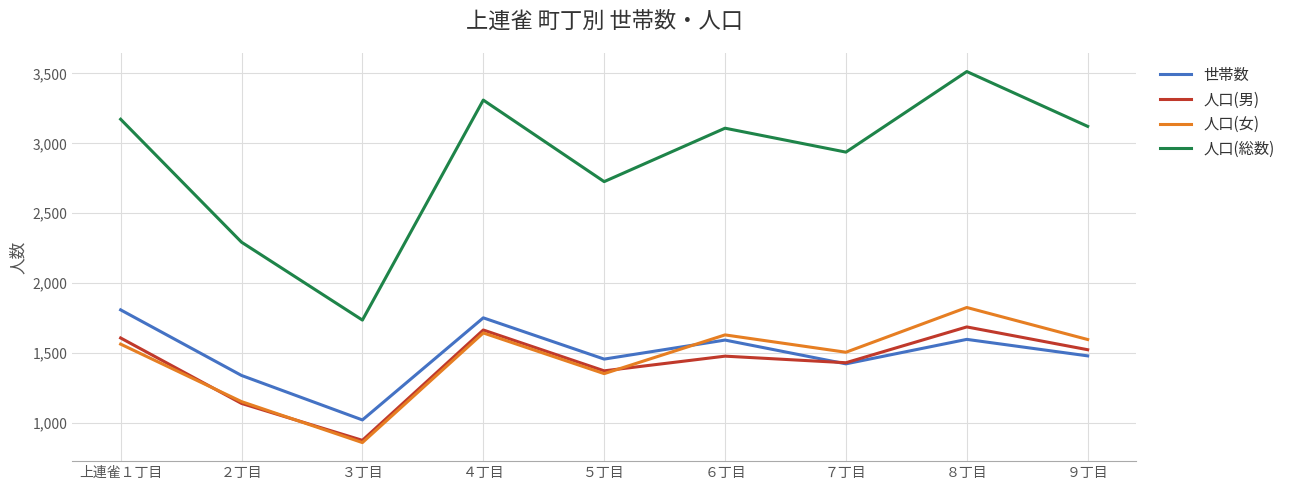

What is the difference between the 人口(総数) values at ７丁目 and ６丁目?

171